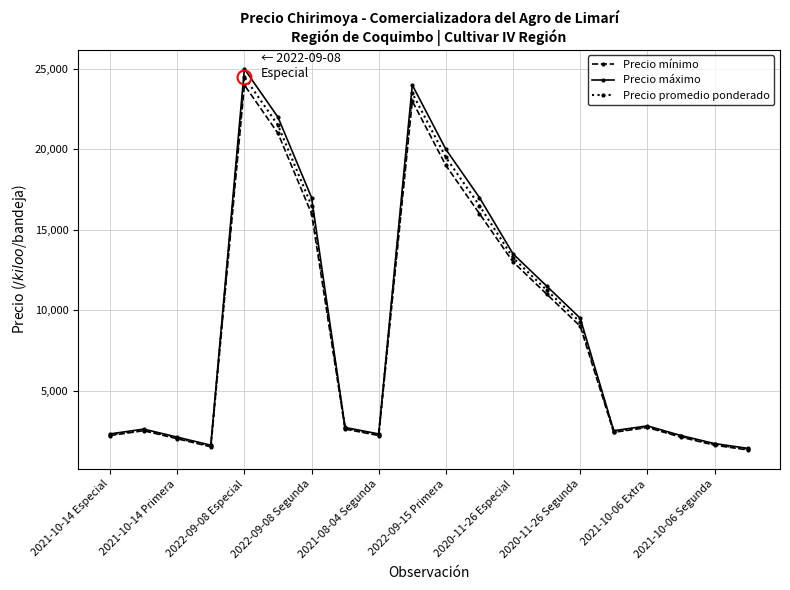

Which series has the largest total across all categories?

Precio máximo